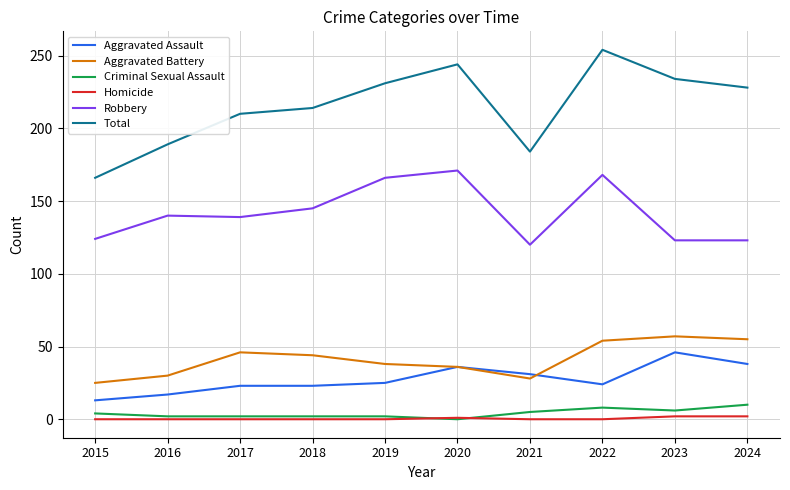

Is the value of Total at 2022 greater than the value of Robbery at 2019?

Yes